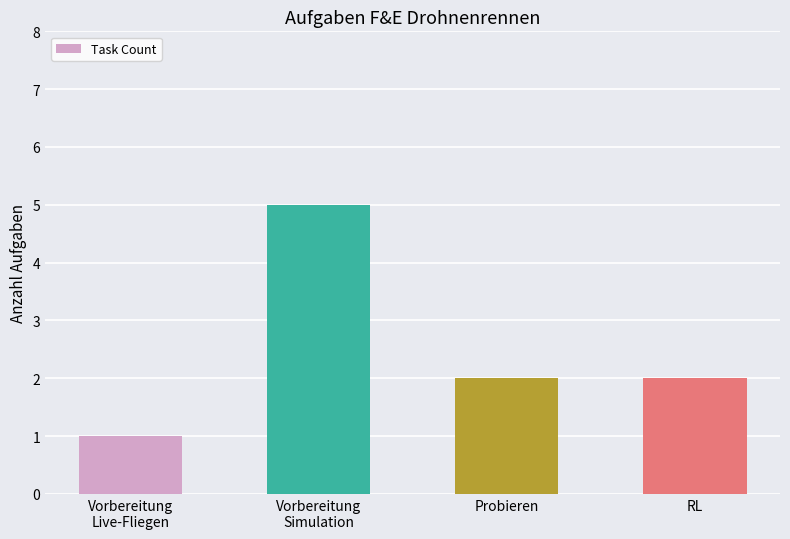

What position from the left is Vorbereitung
Live-Fliegen?

1